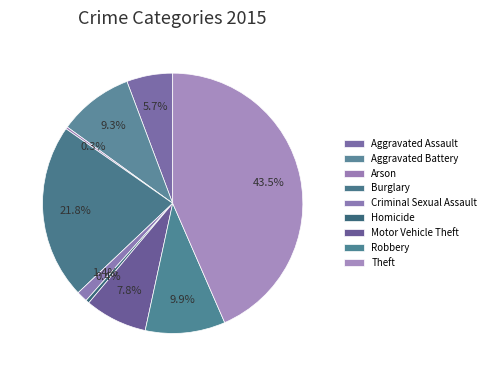

To the nearest percent, what is the combined percentage of Homicide and Robbery?

10%